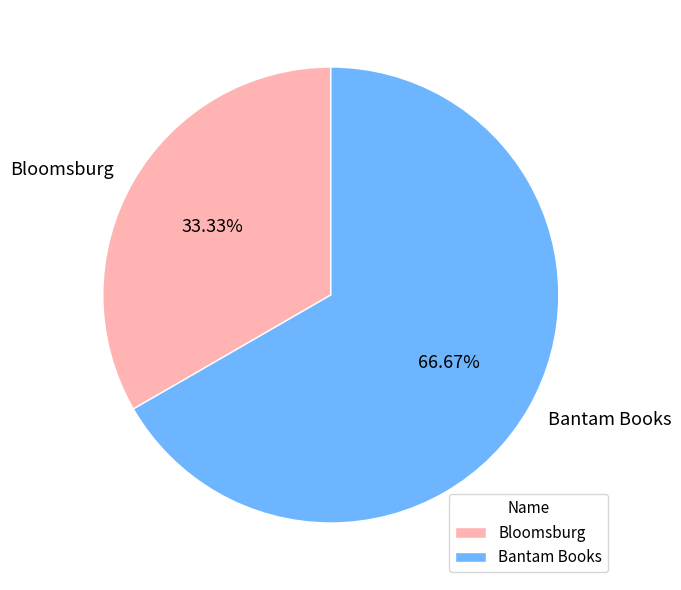

Which category has the smallest portion of the pie?

Bloomsburg